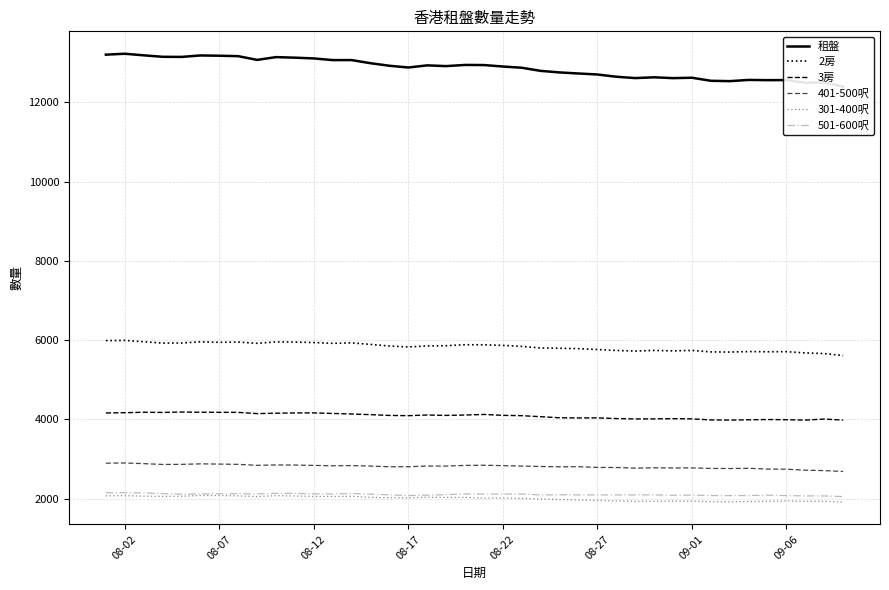

List the series in order of their peak value, highest first.

租盤, 2房, 3房, 401-500呎, 501-600呎, 301-400呎